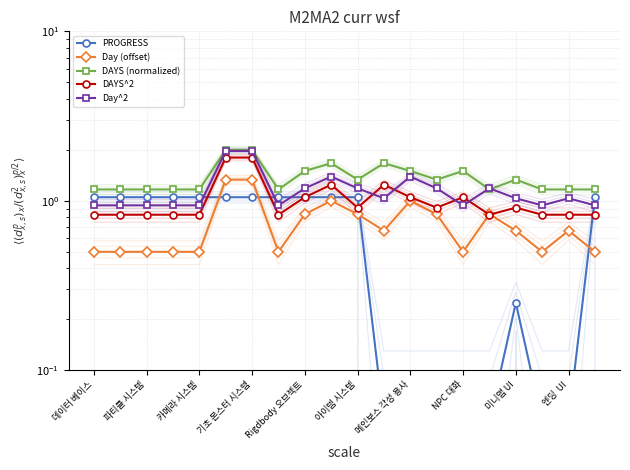

How many categories are shown in the chart?

20